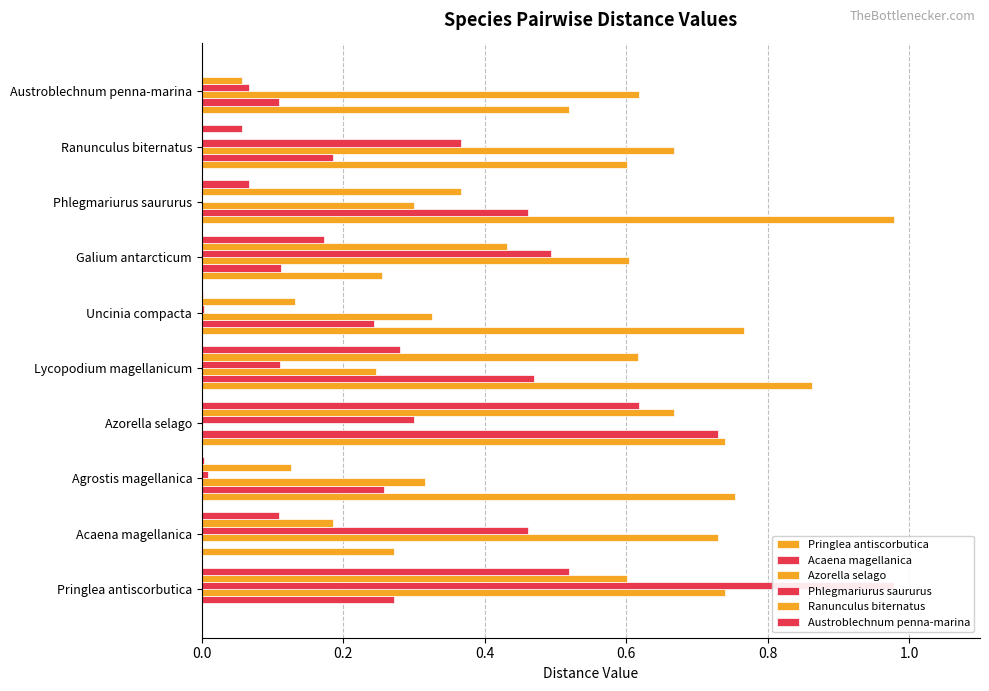

The Azorella selago series shows 1.1 at Pringlea antiscorbutica. True or false?

False